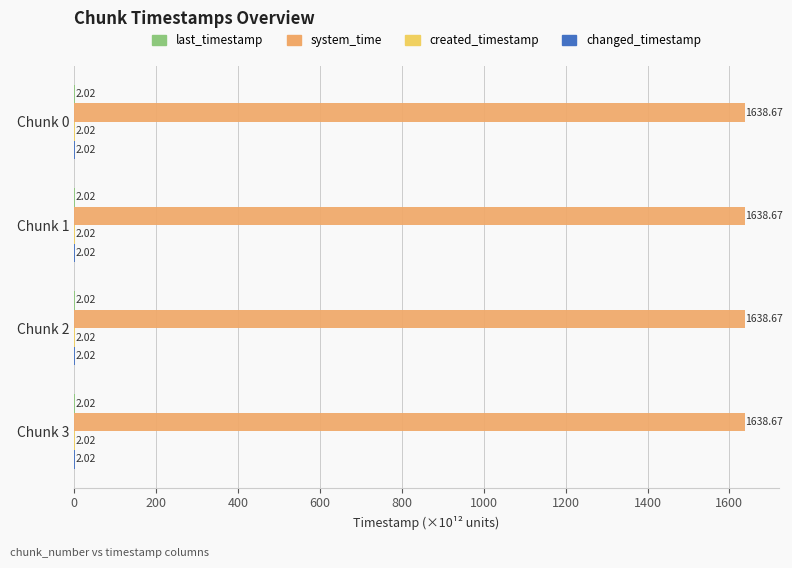

Which series has the largest total across all categories?

system_time